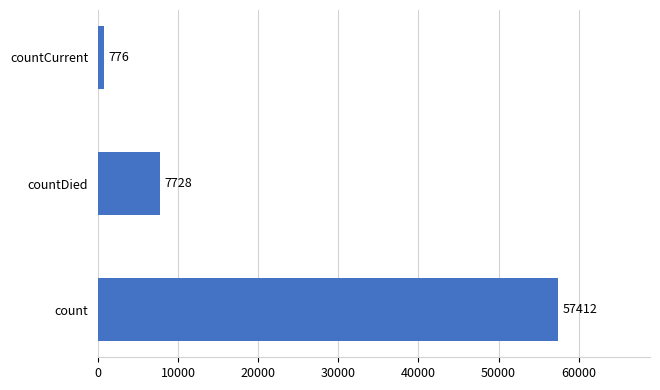

The value at countCurrent is 776. True or false?

True